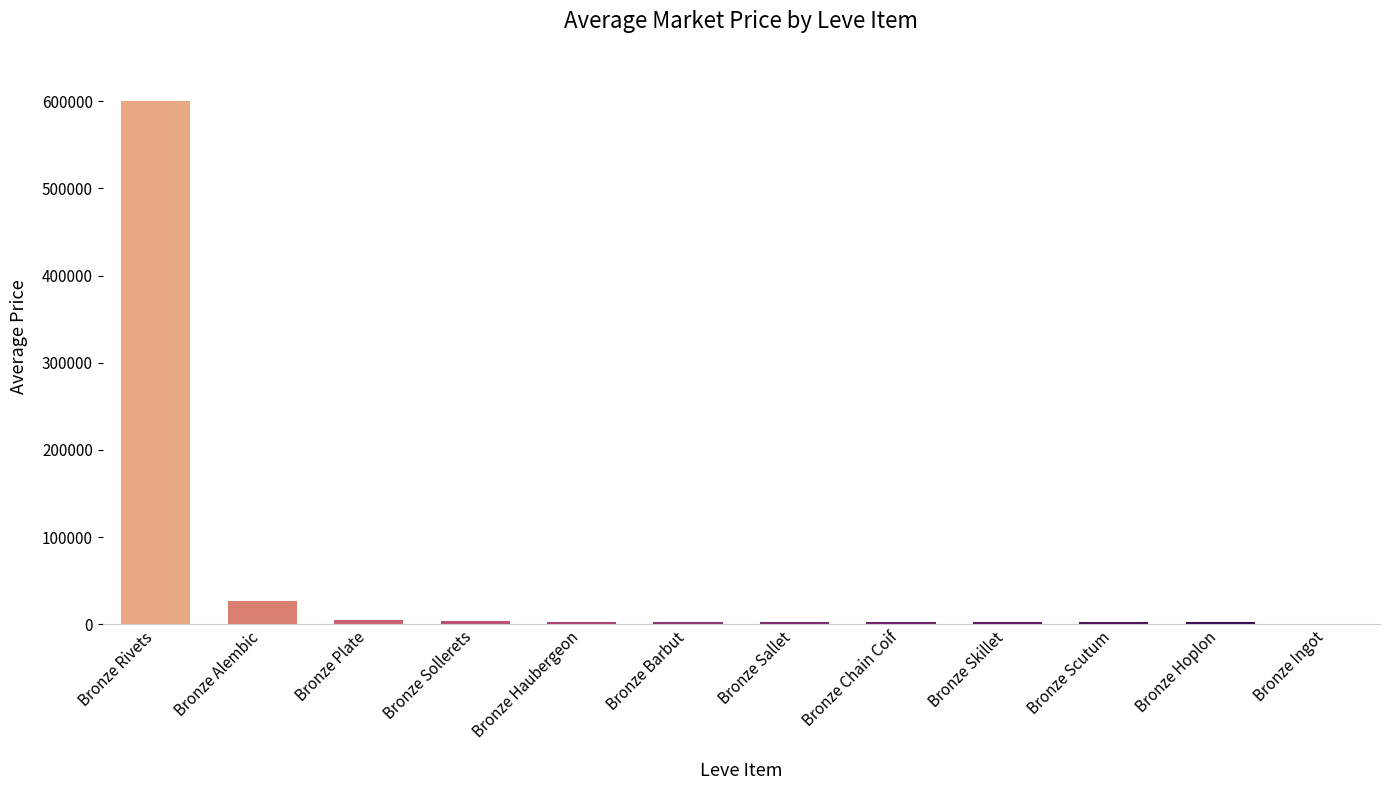

At which label is the value closest to 300390?

Bronze Alembic